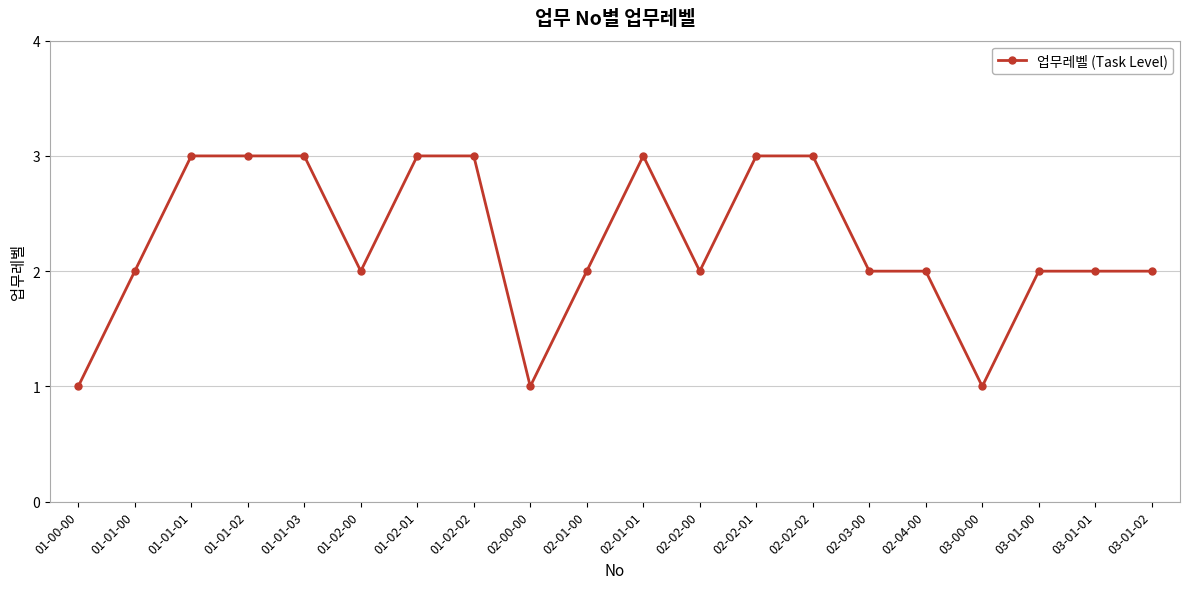

How many lines are shown in the chart?

1